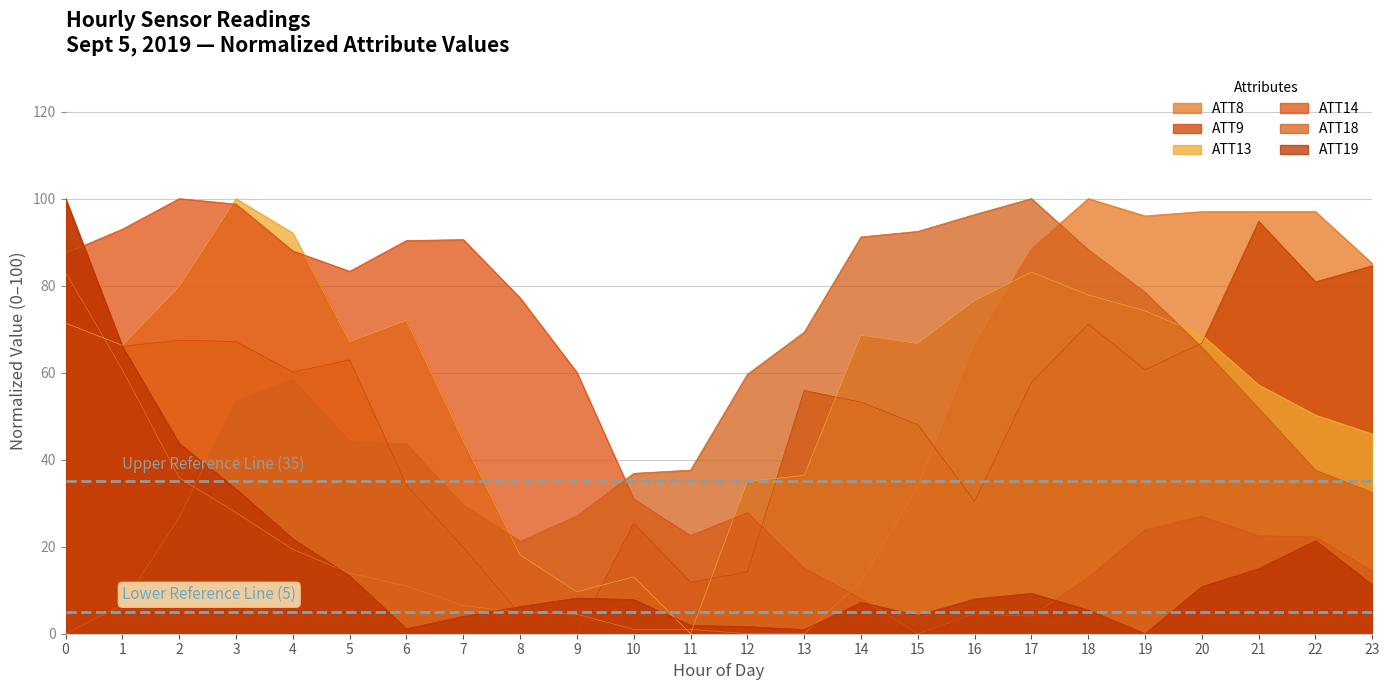

What are all the series names shown in the legend?

ATT8, ATT9, ATT13, ATT14, ATT18, ATT19